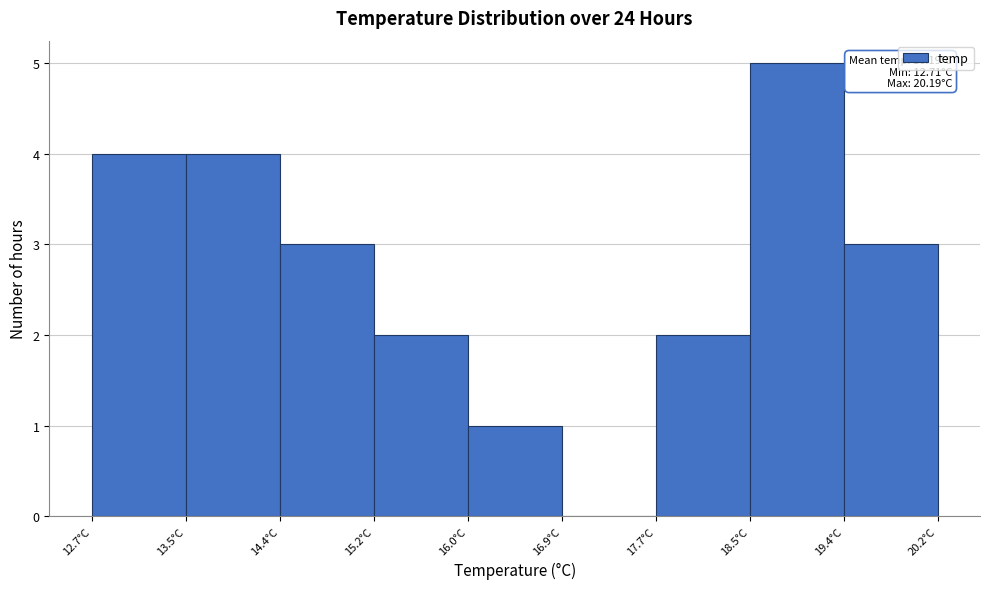

Which range on the x-axis has the tallest bar?

18.5 to 19.4